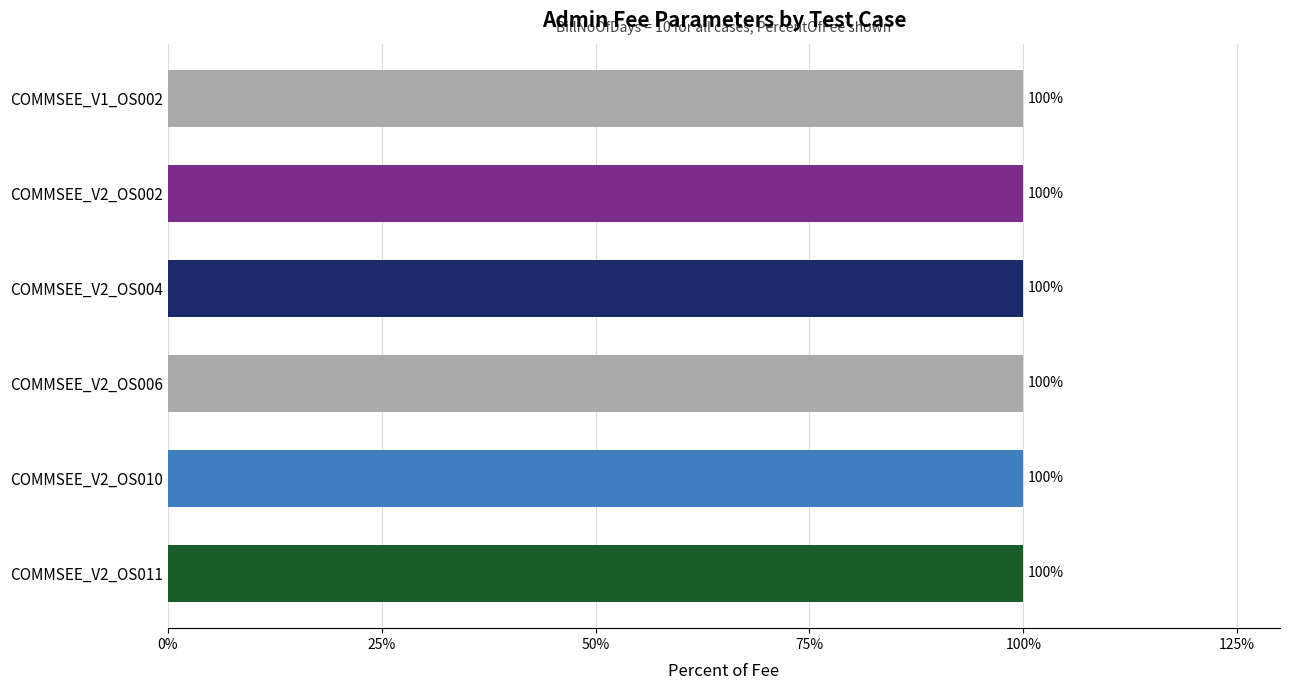

The value of AdminFee_PercentOfFee at COMMSEE_V2_OS010 is 169. True or false?

False